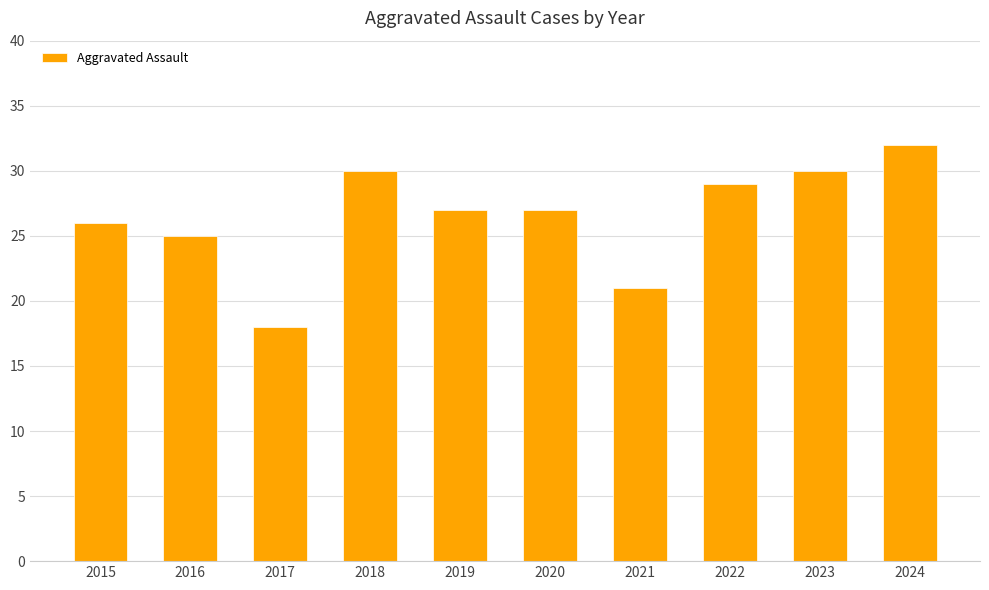

What is the maximum value shown in the chart?

32